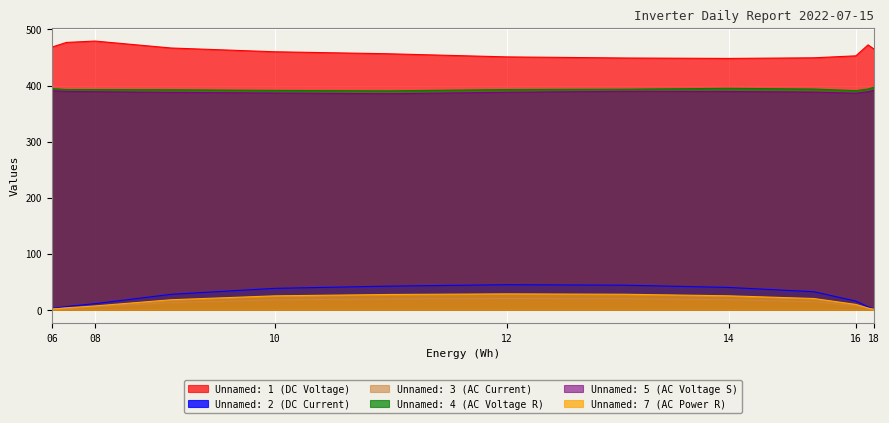

True or false: Unnamed: 3 (AC Current) and Unnamed: 7 (AC Power R) cross at least once.

False